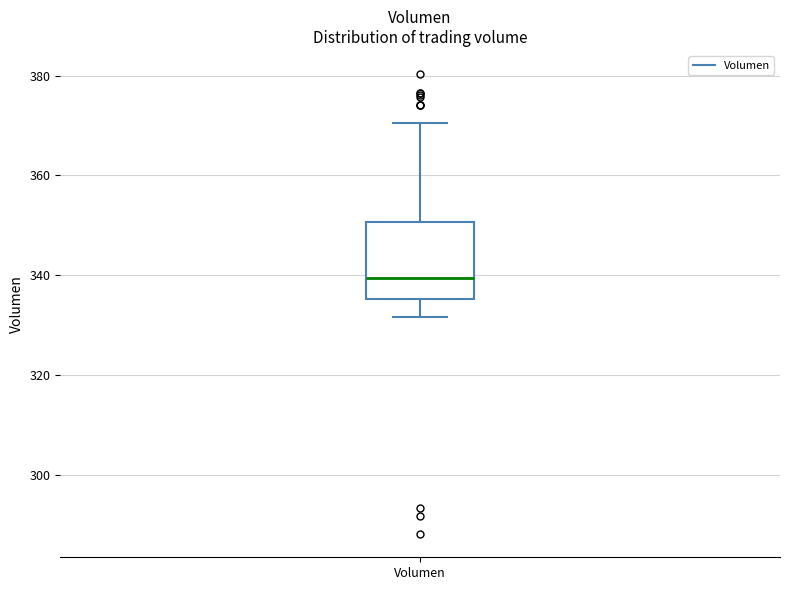

Read this box plot against the y-axis: the position of the median line, the range covered by the box, and the ends of both whiskers. The values are not printed on the chart, so give them approximately, as read against the axis.

median 340, box 336 to 350, whiskers 332 to 370